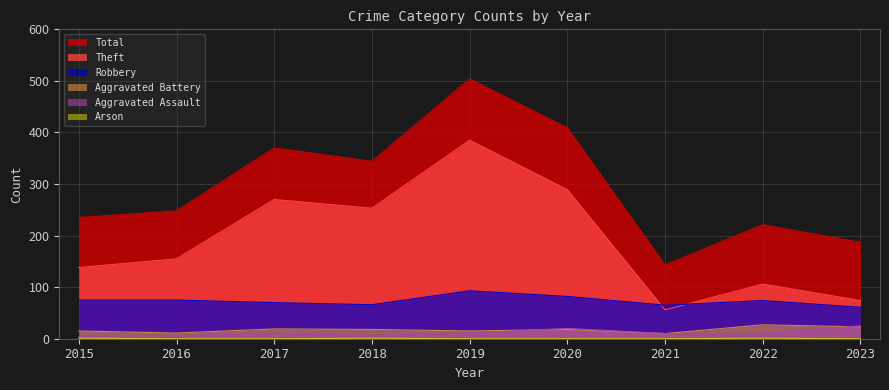

In Theft, how many points are higher than both neighbors (excluding endpoints)?

3